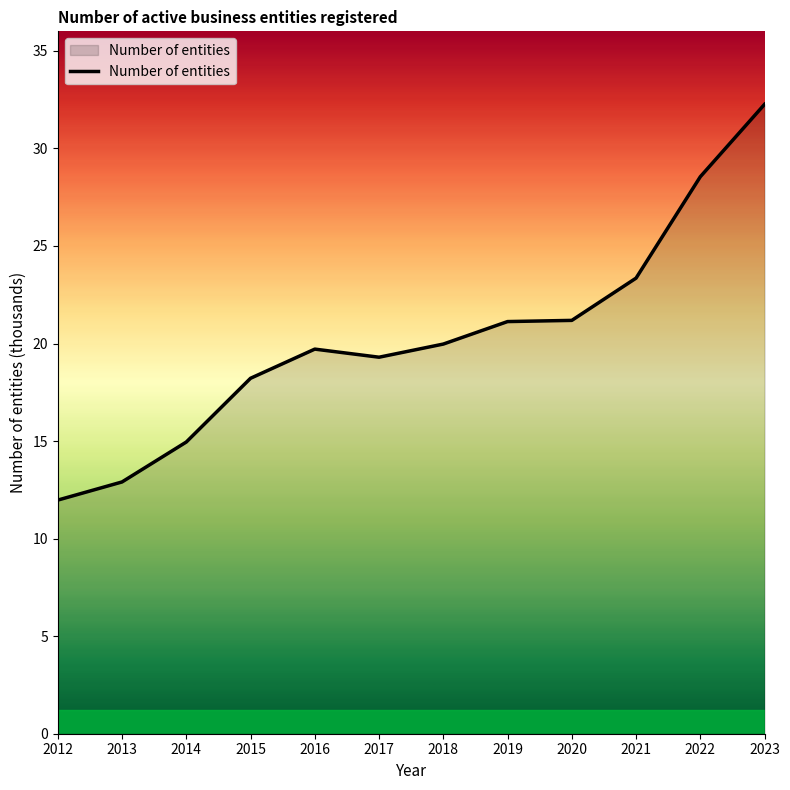

What is the difference between the second highest and second lowest values?

15.6